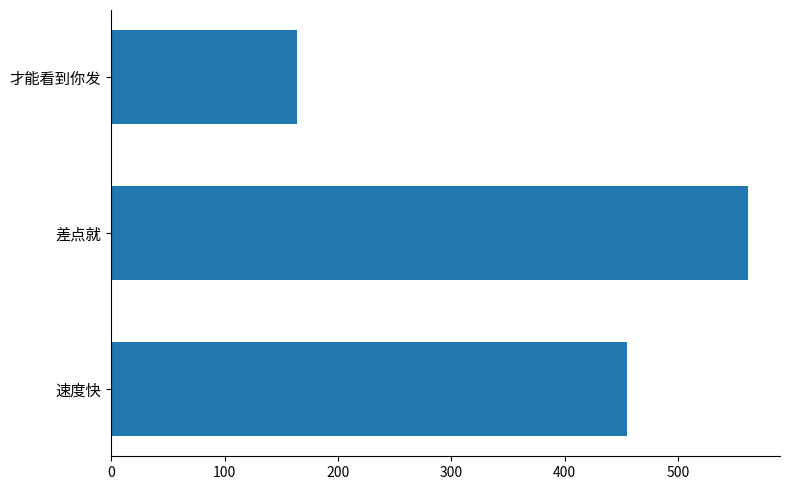

The value at 差点就 is 1000. True or false?

False